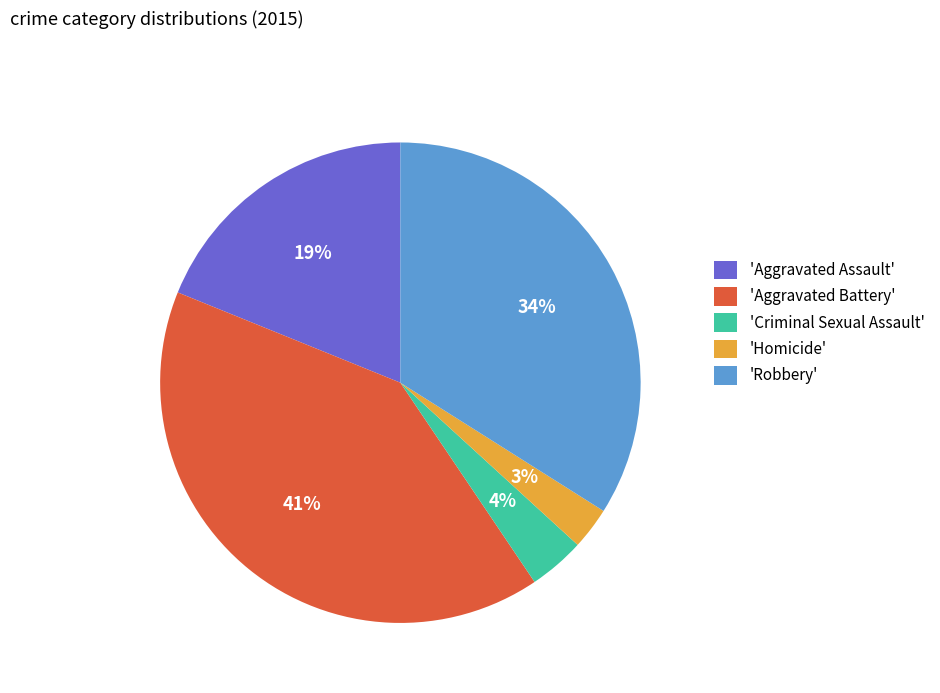

Which has a higher value, 'Aggravated Assault' or 'Homicide'?

'Aggravated Assault'